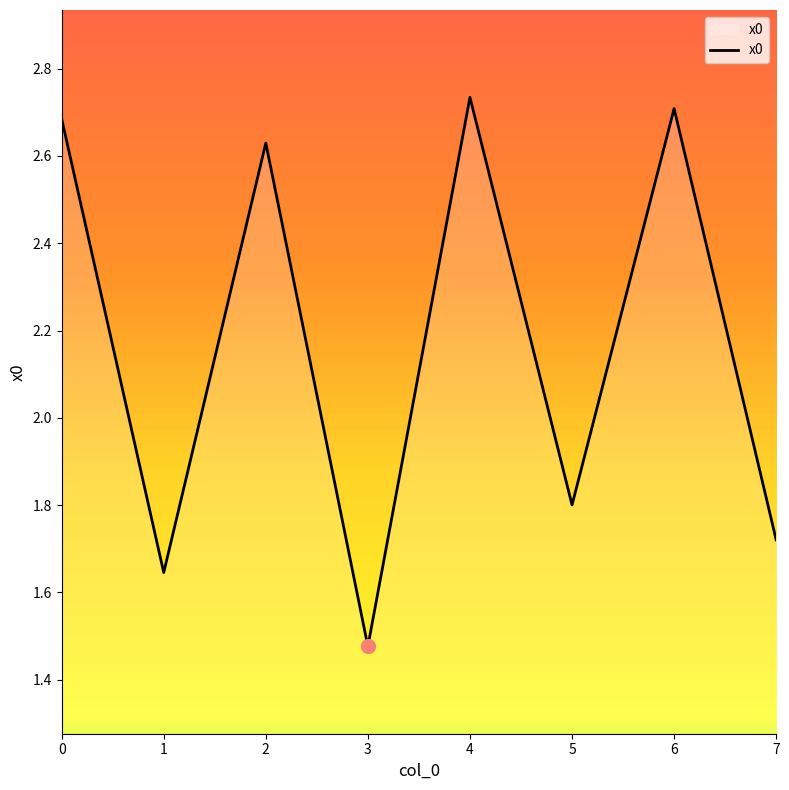

What is the change in value from 6 to 7?

-1.0